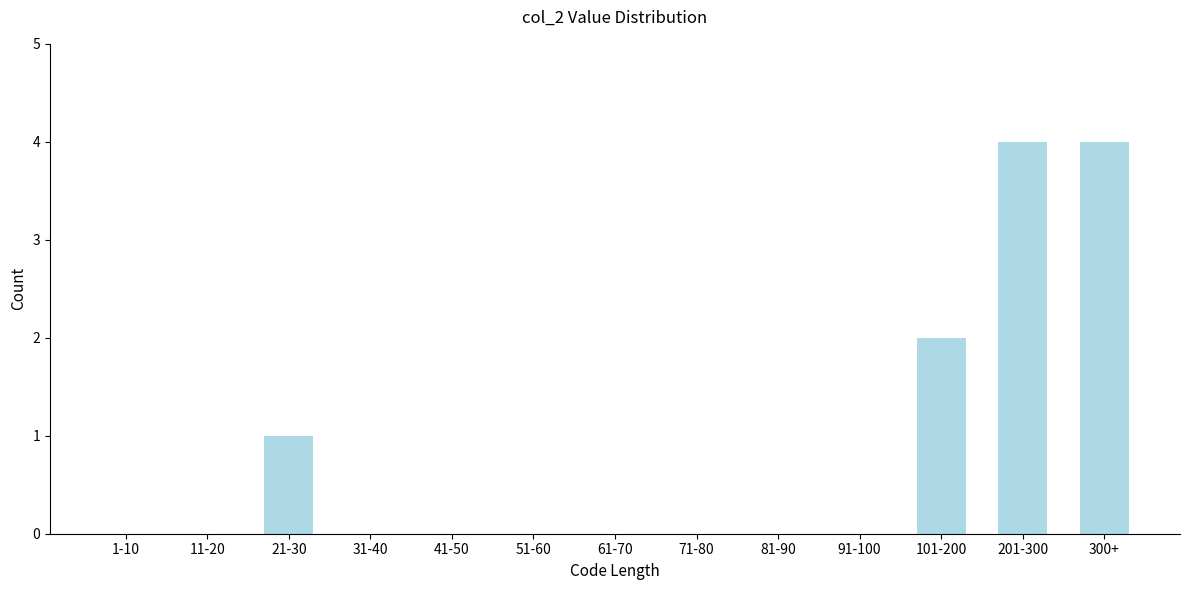

Reading left to right, what are all the values shown in this chart?

1-10=0	11-20=0	21-30=1	31-40=0	41-50=0	51-60=0	61-70=0	71-80=0	81-90=0	91-100=0	101-200=2	201-300=4	300+=4